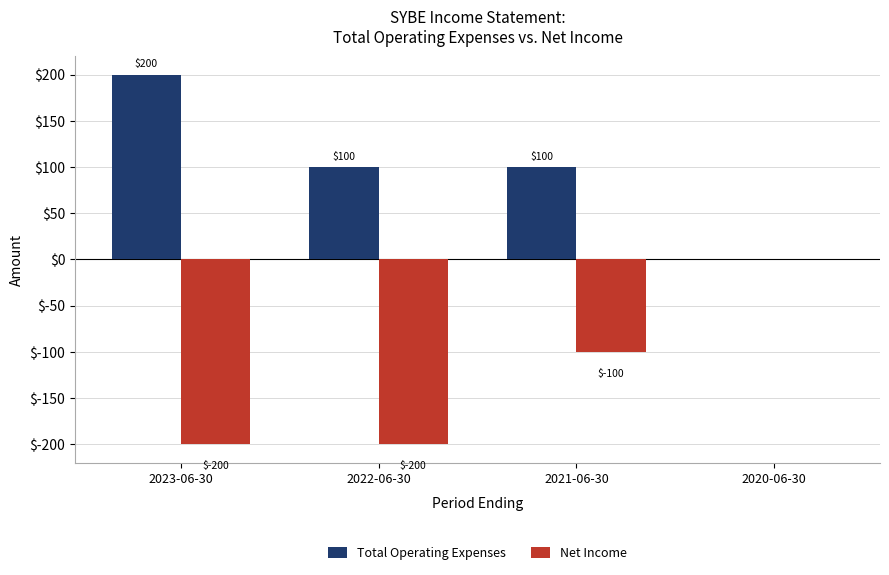

Which category has the highest value across all series?

2023-06-30